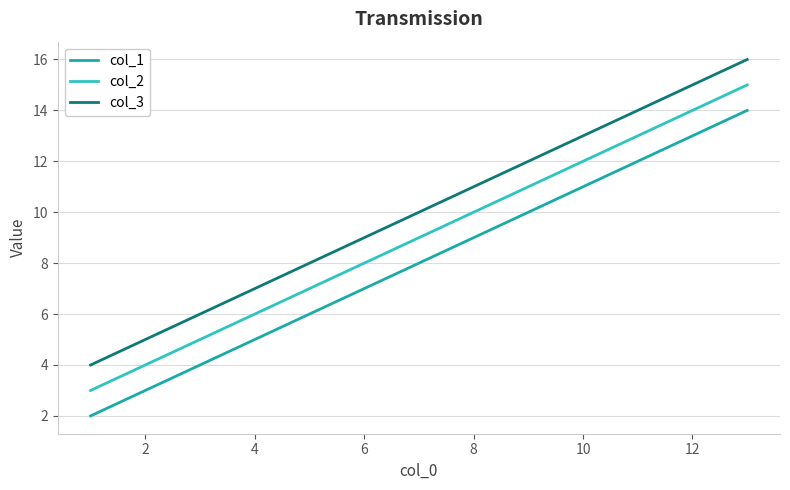

What is the minimum value for col_2?

3